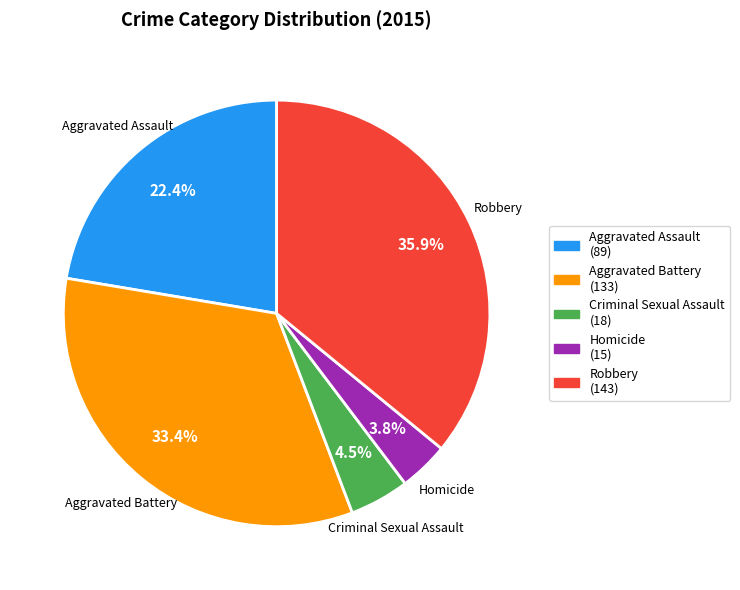

Which slice is the largest?

Robbery